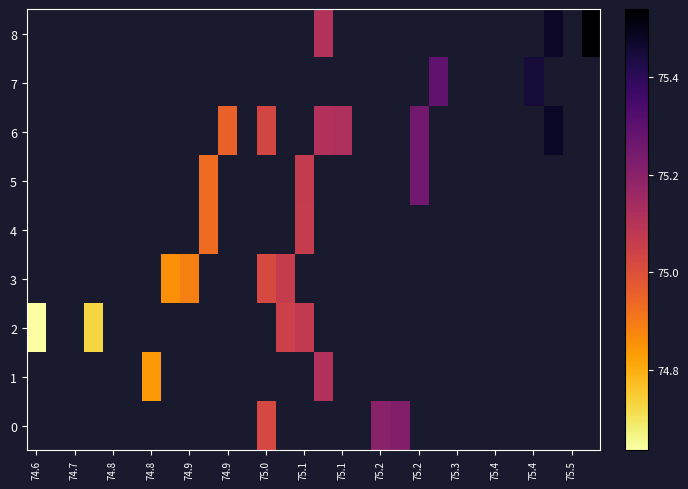

Which series has the widest spread of values?

2